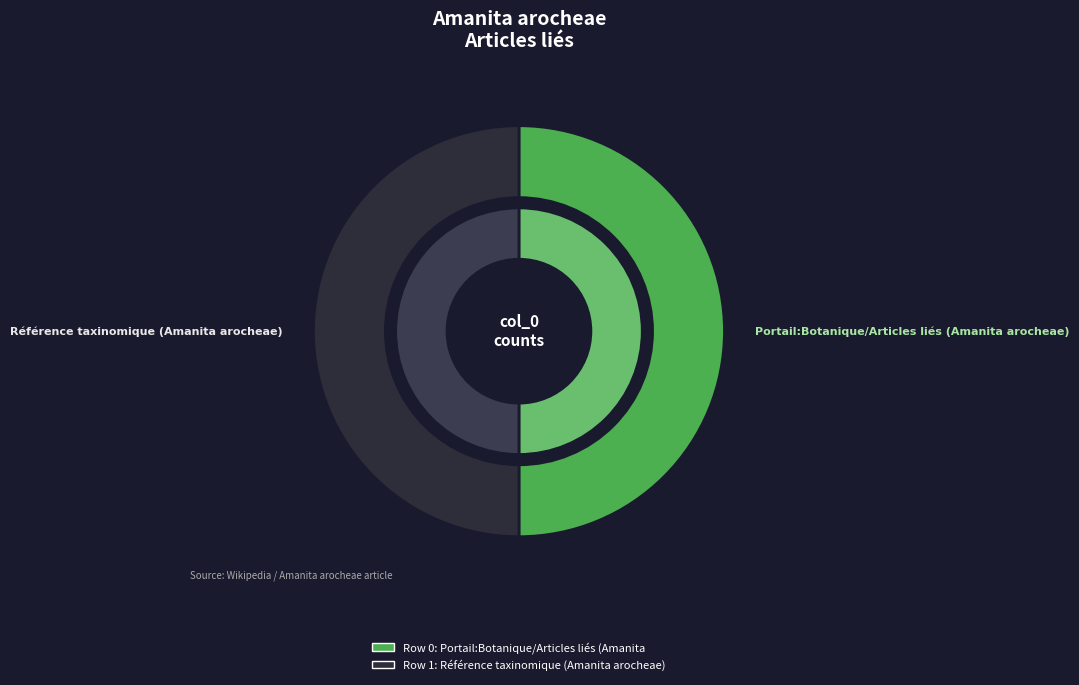

Combined, do Portail:Botanique/Articles liés (Amanita arocheae) and Référence taxinomique (Amanita arocheae) account for over 50%?

Yes